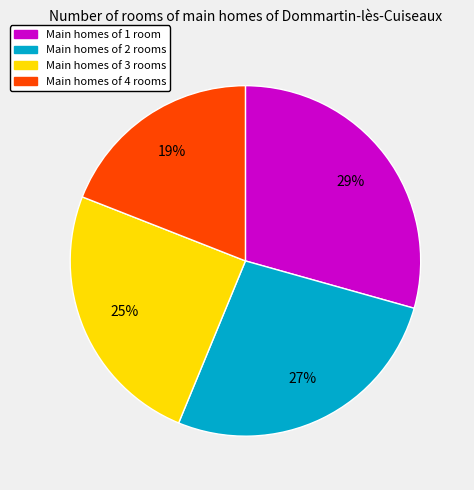

What is the largest slice in the pie chart?

Main homes of 1 room